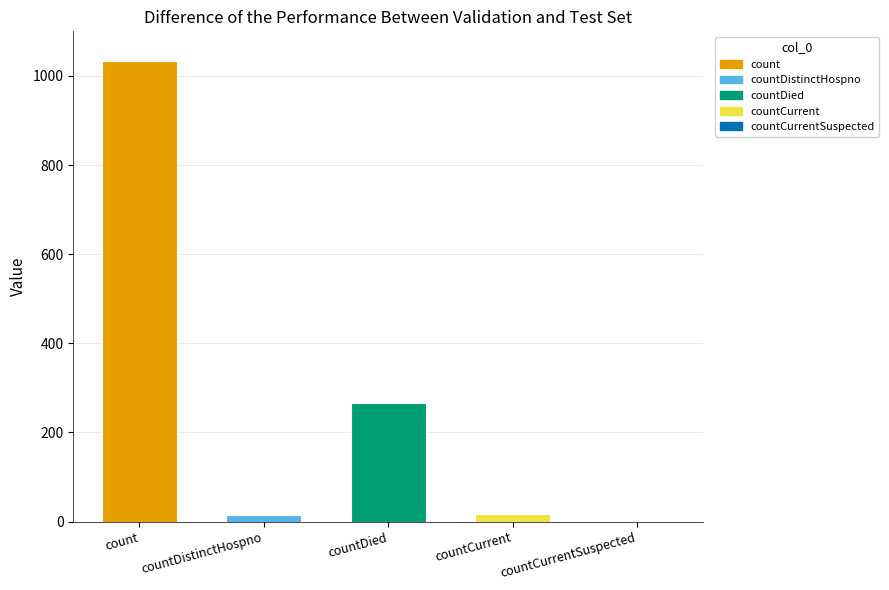

What is the ratio of the value at count to the value at countDied?

3.9